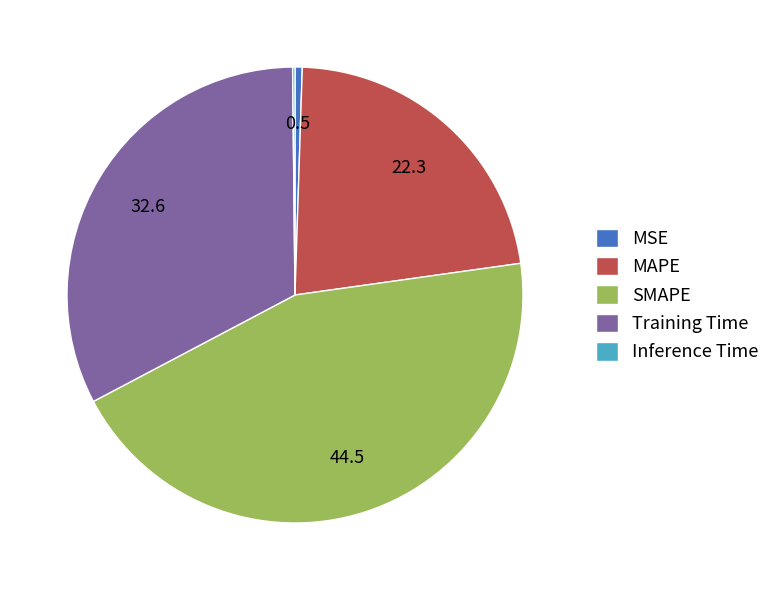

Approximately how many times larger is the value at Training Time compared to MAPE?

1.5